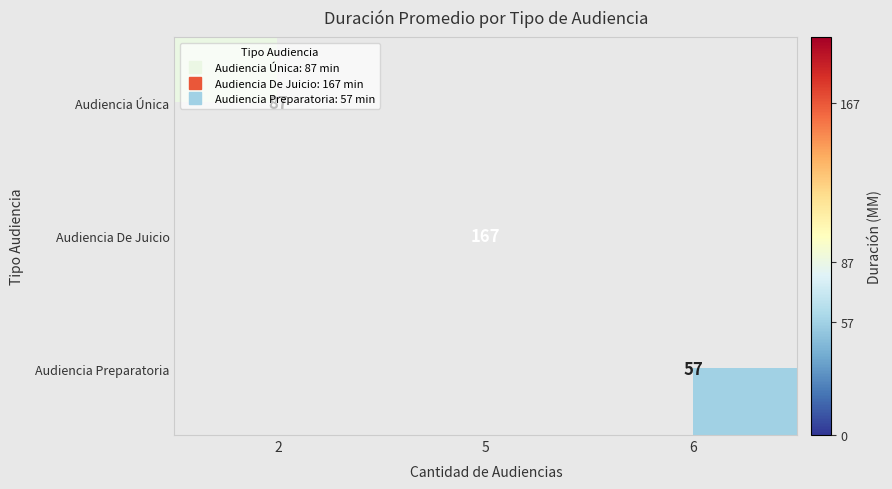

List the series in order of their peak value, highest first.

Audiencia Única, Audiencia De Juicio, Audiencia Preparatoria